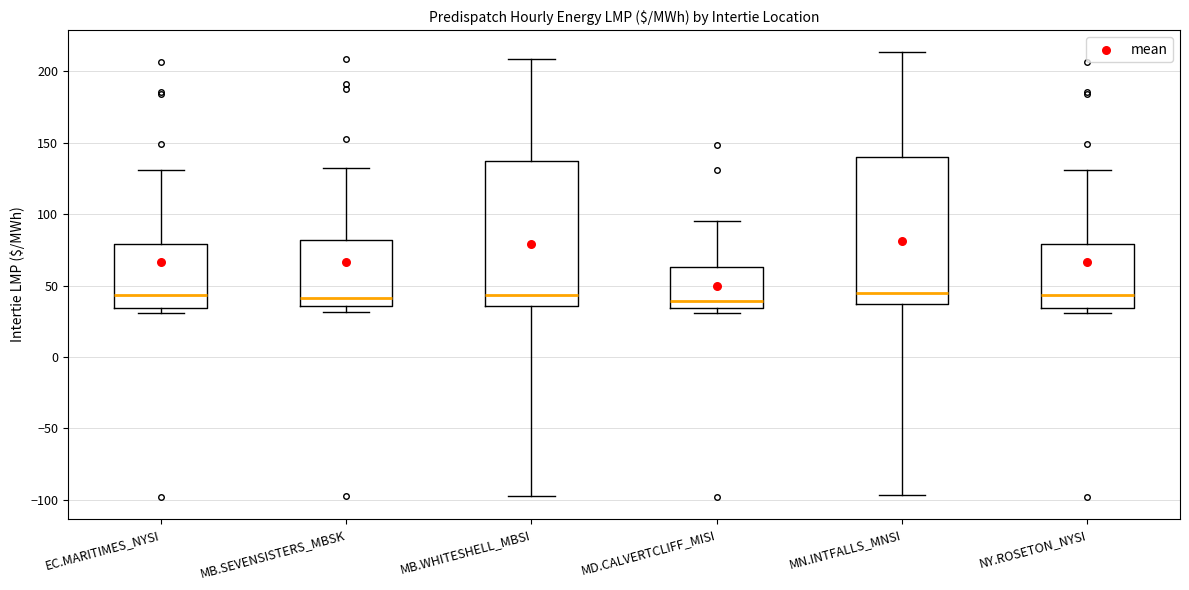

Reading left to right, read every box against the y-axis: the position of its median line, the range the box covers, and the ends of its whiskers. The values are not printed on the chart, so give them approximately, as read against the axis.

EC.MARITIMES_NYSI: median 45, box 35 to 80, whiskers 30 to 130
MB.SEVENSISTERS_MBSK: median 40, box 35 to 80, whiskers 30 to 130
MB.WHITESHELL_MBSI: median 45, box 35 to 135, whiskers -95 to 210
MD.CALVERTCLIFF_MISI: median 40, box 35 to 65, whiskers 30 to 95
MN.INTFALLS_MNSI: median 45, box 35 to 140, whiskers -95 to 215
NY.ROSETON_NYSI: median 45, box 35 to 80, whiskers 30 to 130